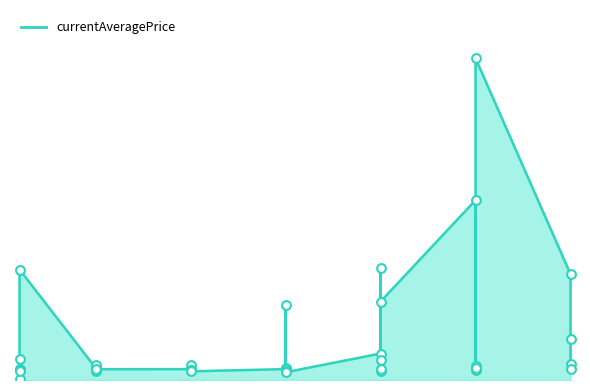

Which has a higher value, 1 or 20?

20